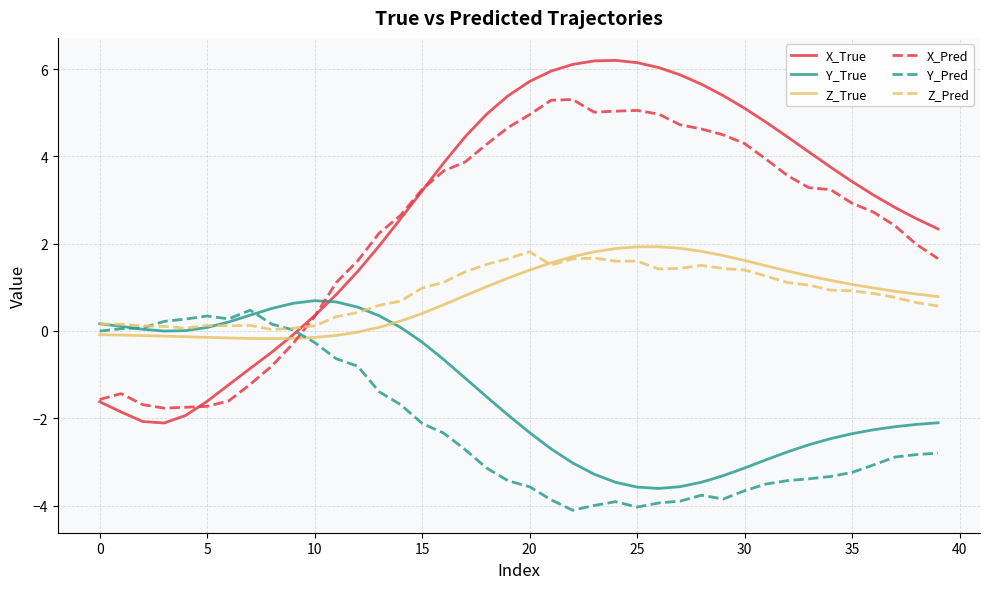

How many categories are shown in the chart?

40